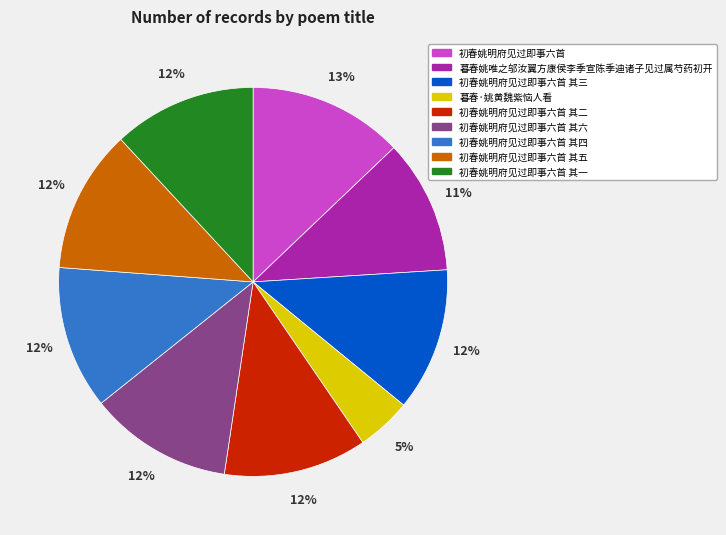

Does any single category account for the majority?

No